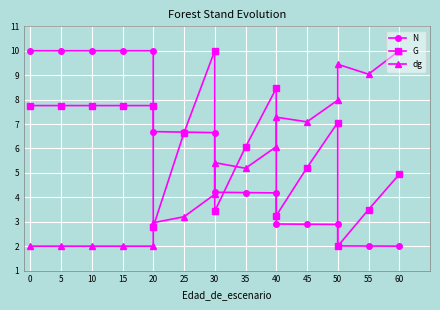

What is the difference between the second highest and minimum values in the G series?

6.5